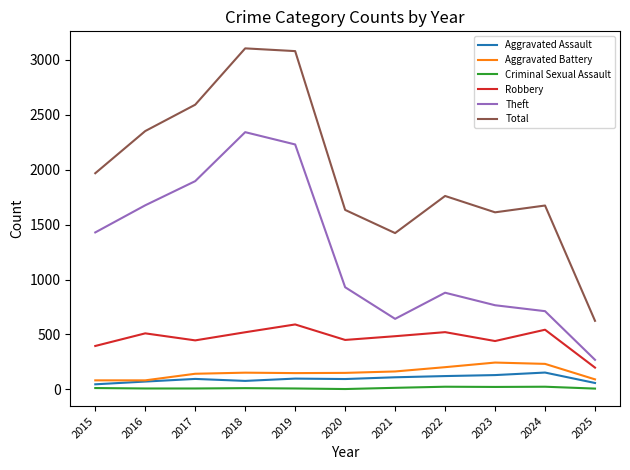

Is it true that Robbery equals 543 at 2024?

True